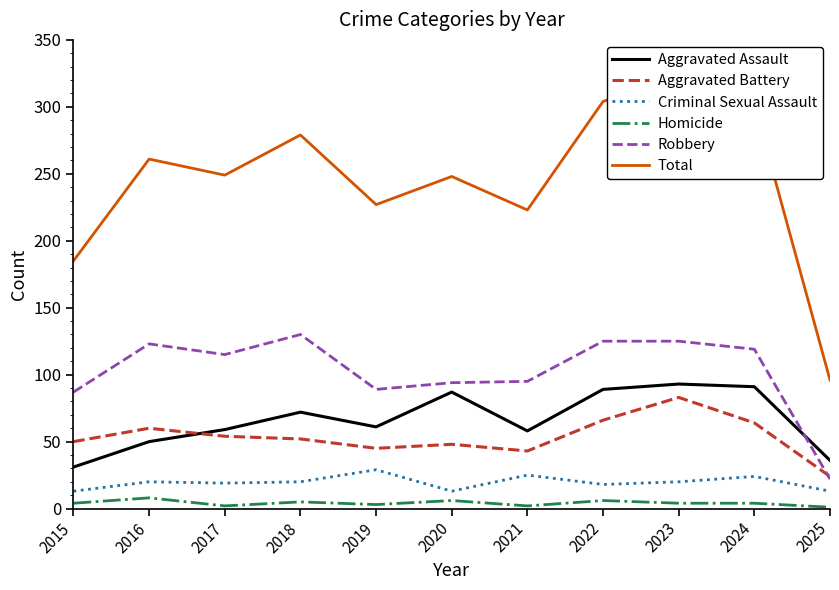

What is the minimum value for Criminal Sexual Assault?

13